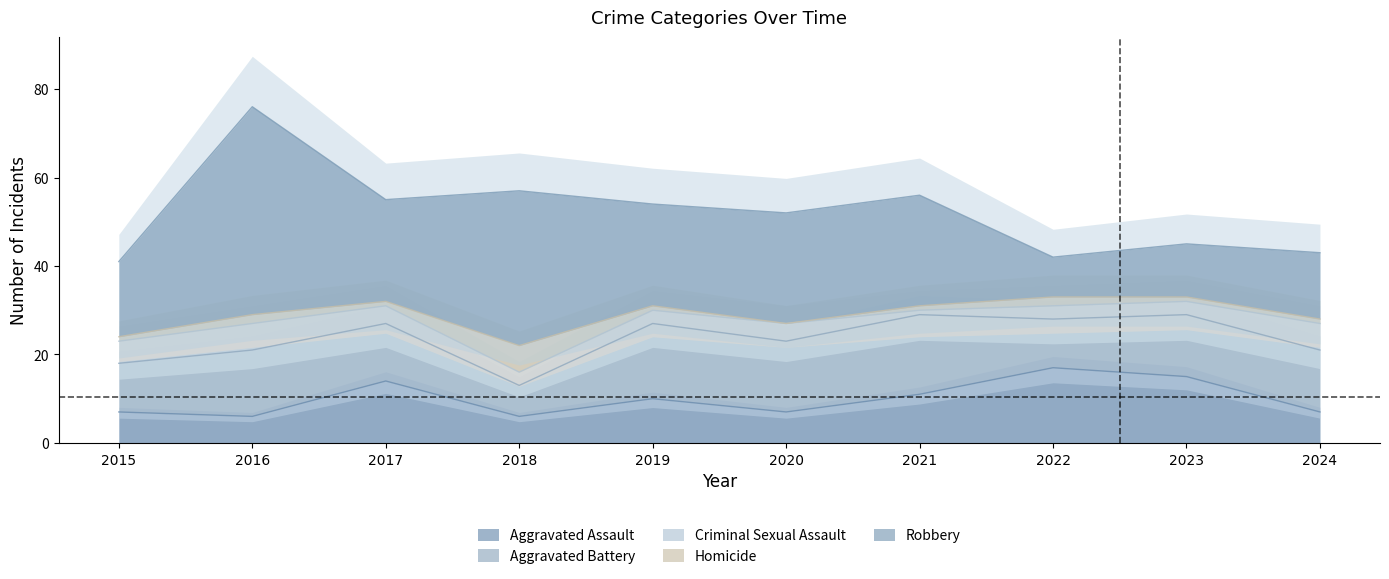

True or false: Aggravated Battery has more than 0 interior local peaks.

True